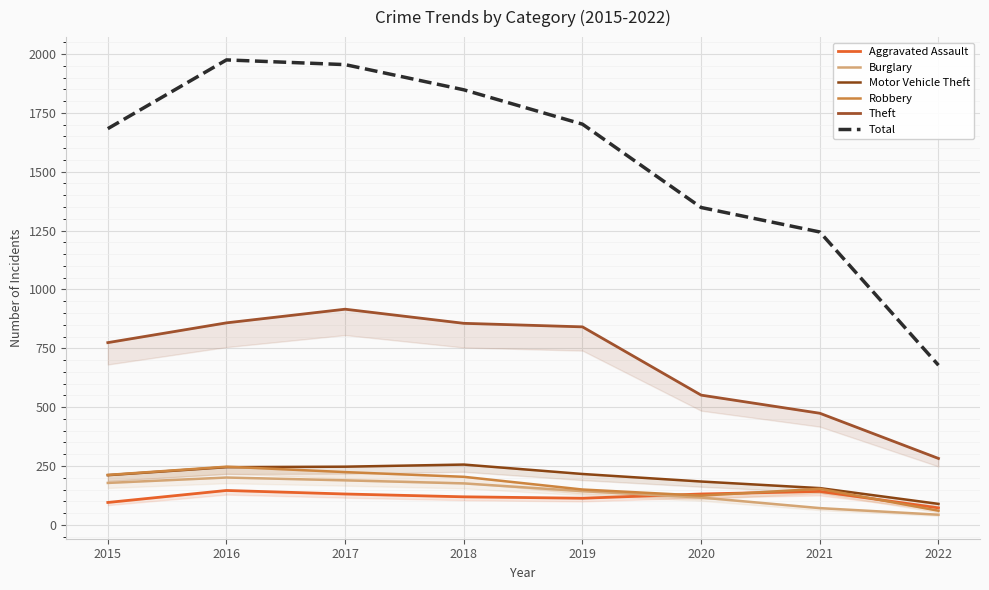

At 2018, list the series in order from smallest to largest.

Aggravated Assault, Burglary, Robbery, Motor Vehicle Theft, Theft, Total